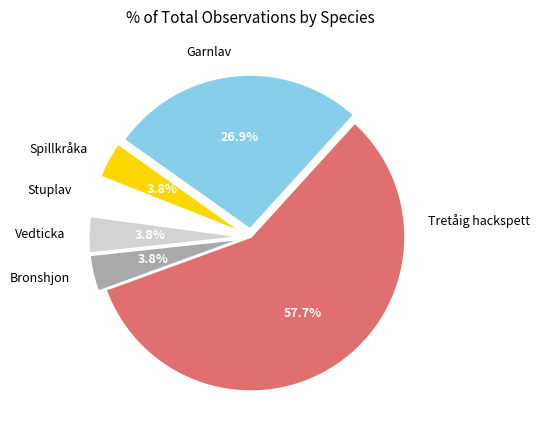

Which has a higher value, Garnlav or Tretåig hackspett?

Tretåig hackspett